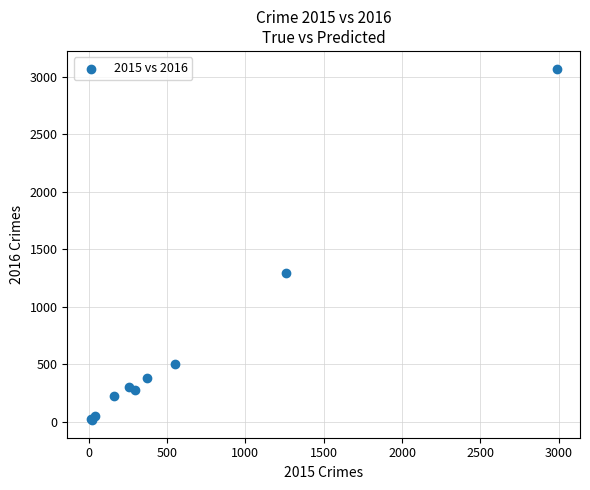

What Y value in the scatter plot is closest to 1542?

1297